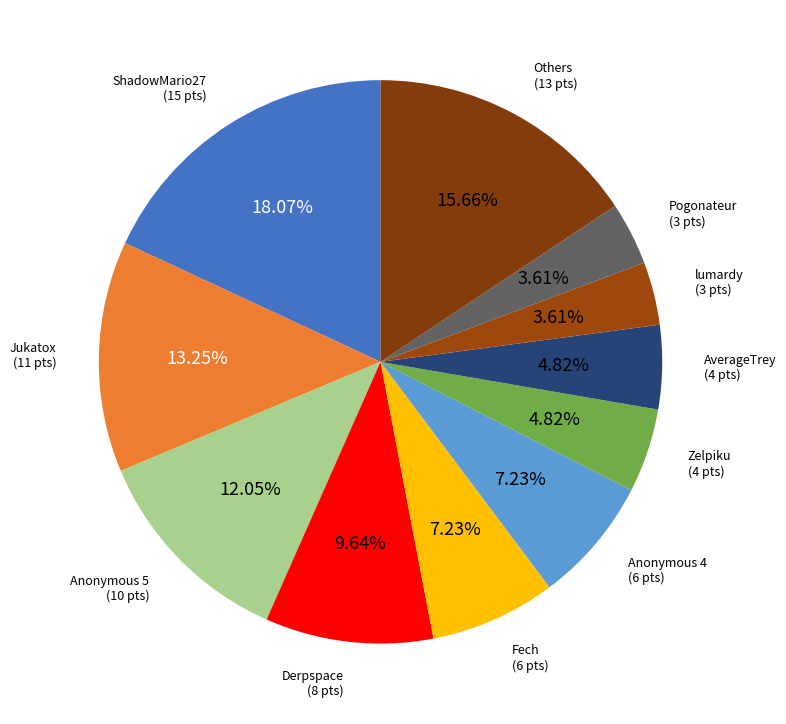

Is there a majority slice in this chart?

No